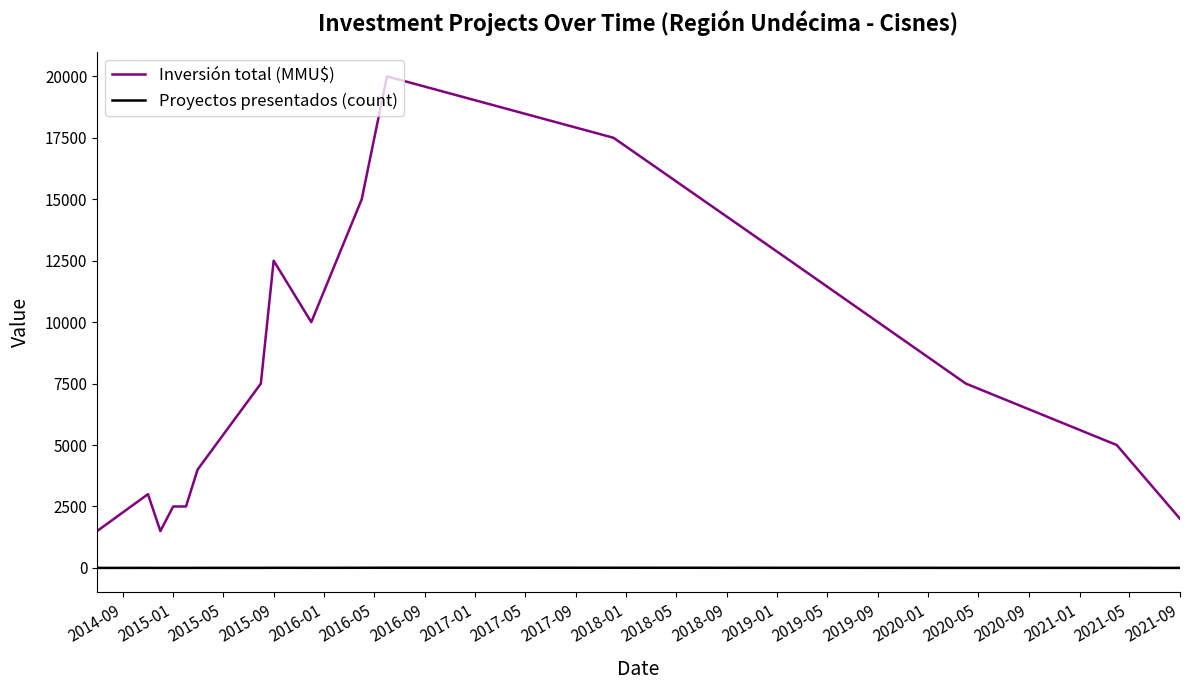

Which series has the widest spread of values?

Inversión total (MMU$)